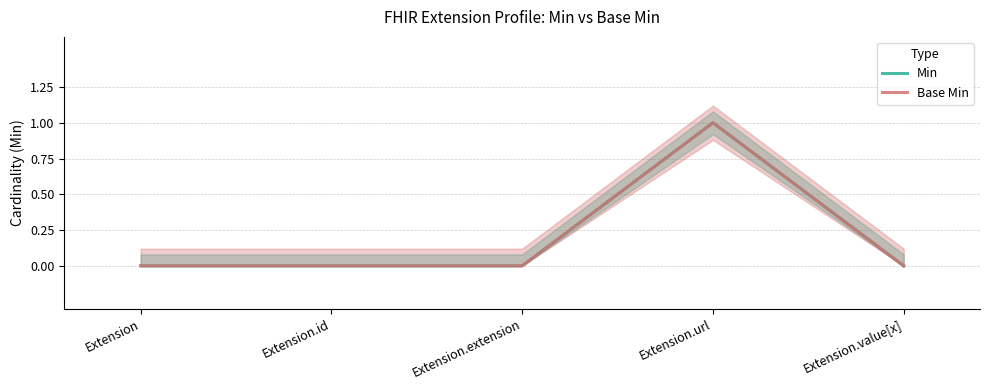

Where is the first local maximum for Base Min?

Extension.url